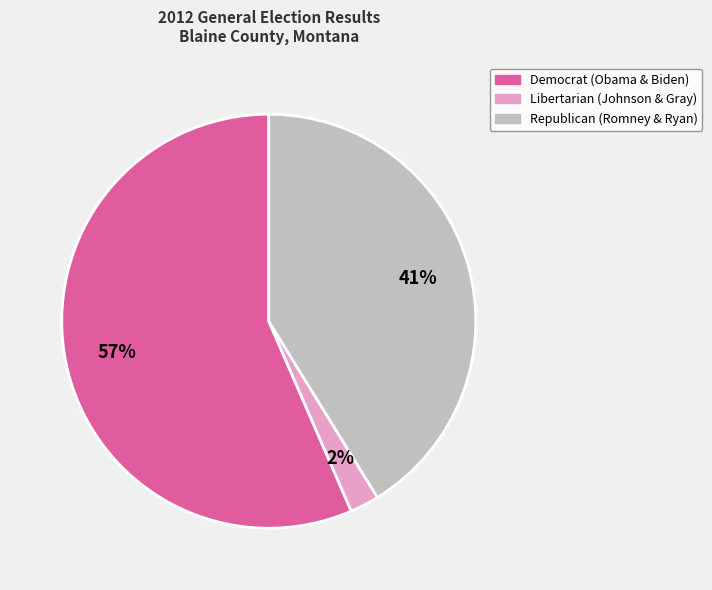

How many segments does this pie chart have?

3